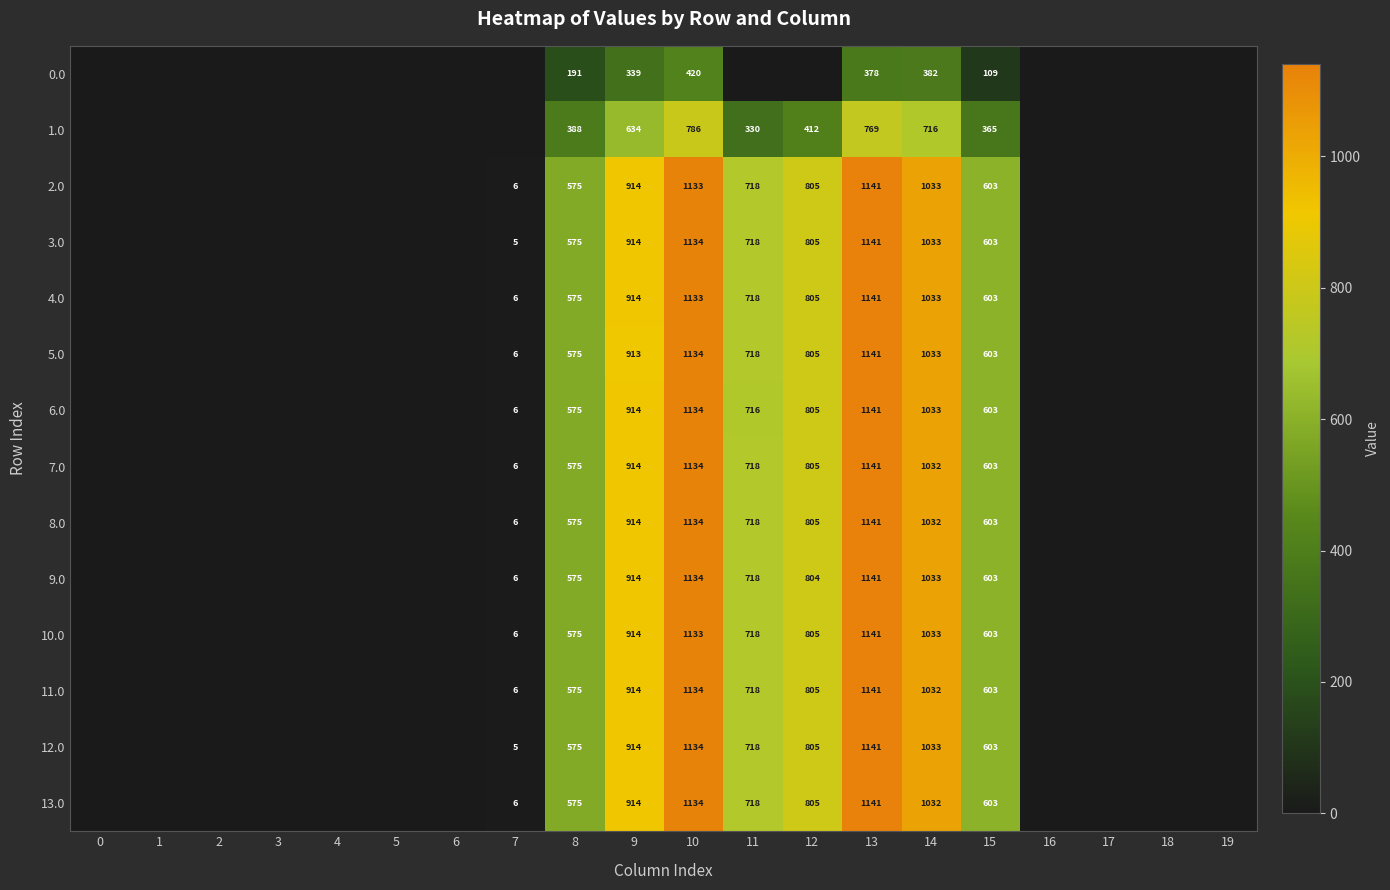

What is the difference between the highest and lowest values at 10?

714